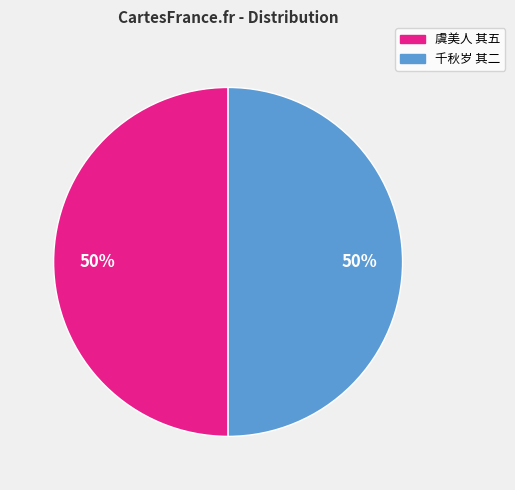

The 虞美人 其五 slice represents 50% of the pie. True or false?

True